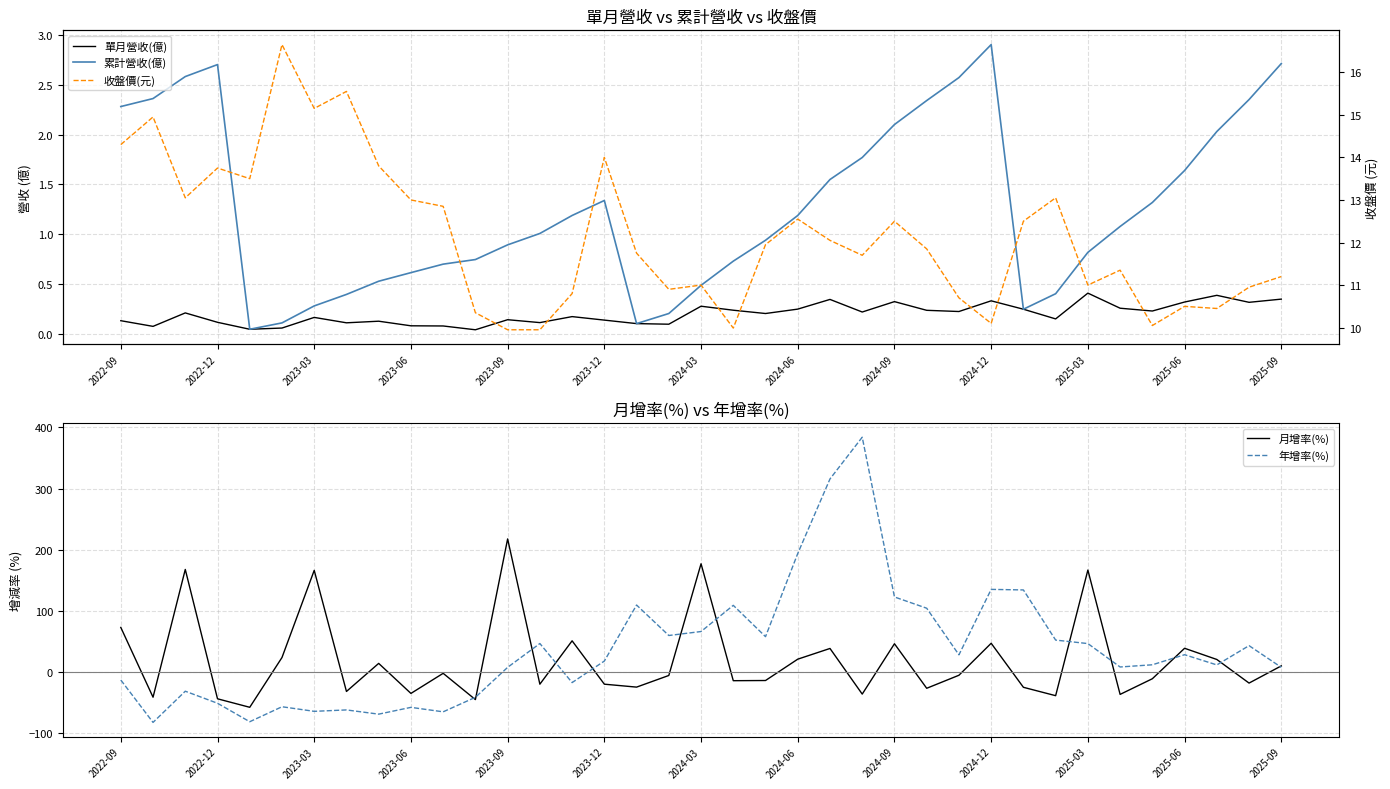

At which category is the sum across all series the highest?

22